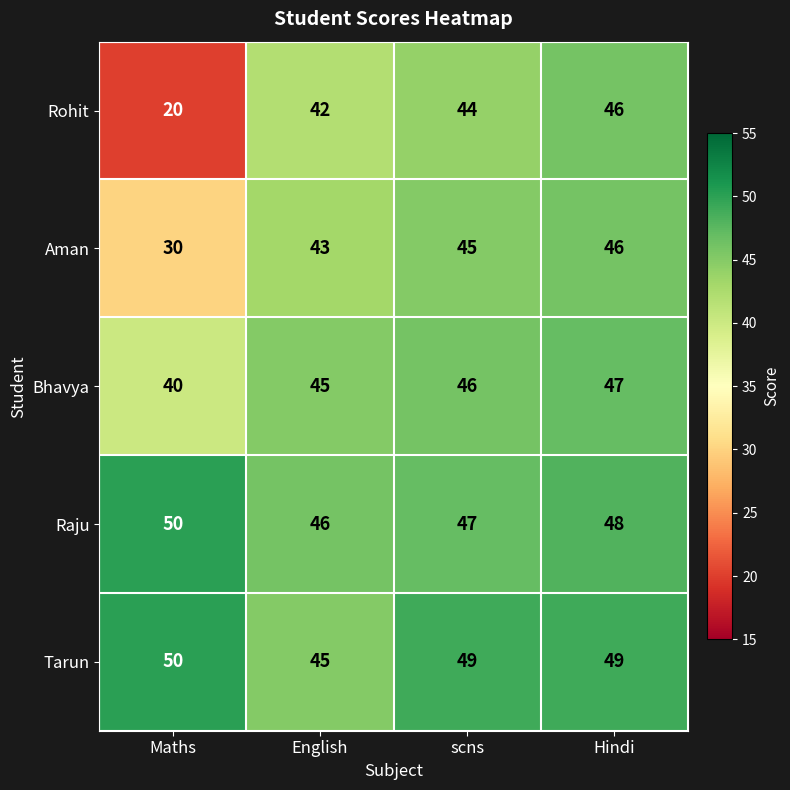

Which series has the largest total across all categories?

Tarun